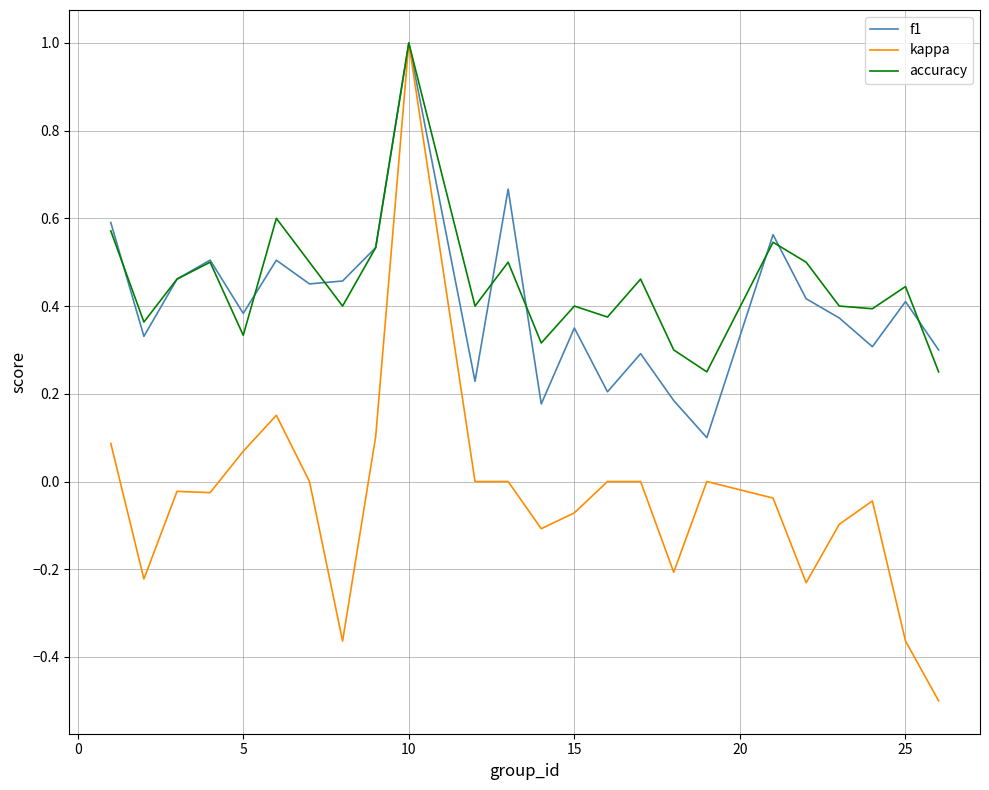

Count the accuracy values in the range 0 to 1.

24